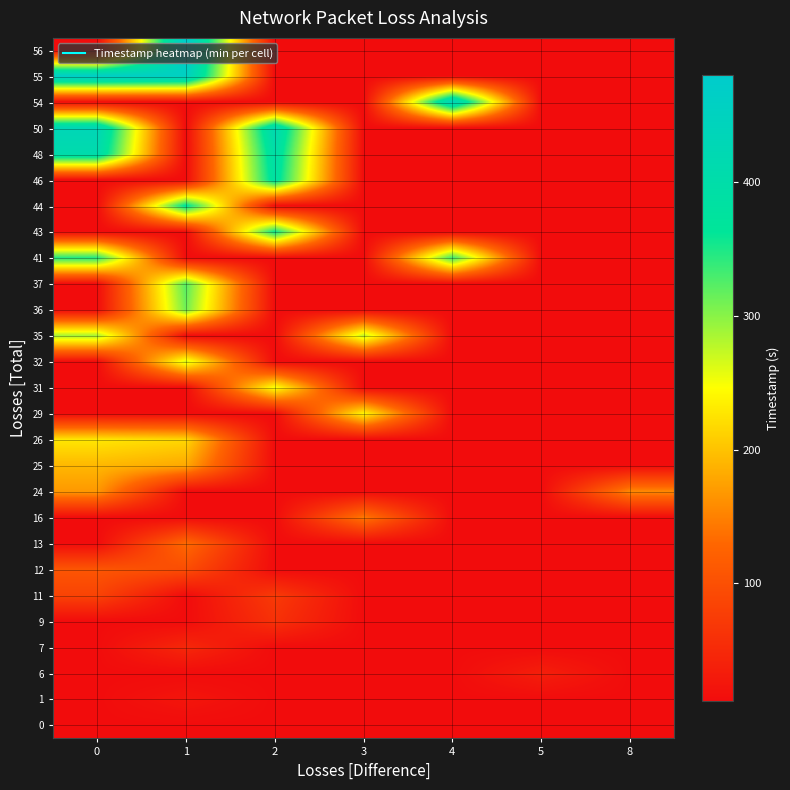

Which category has the highest value across all series?

1